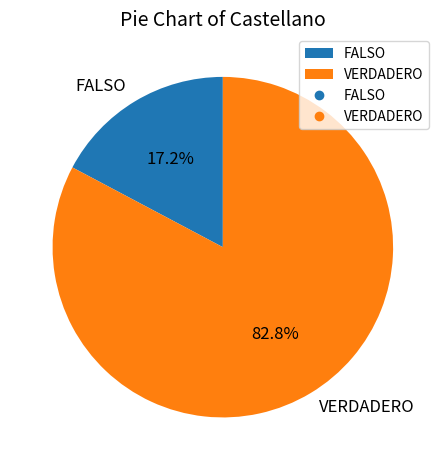

What is the smallest slice in the pie chart?

FALSO